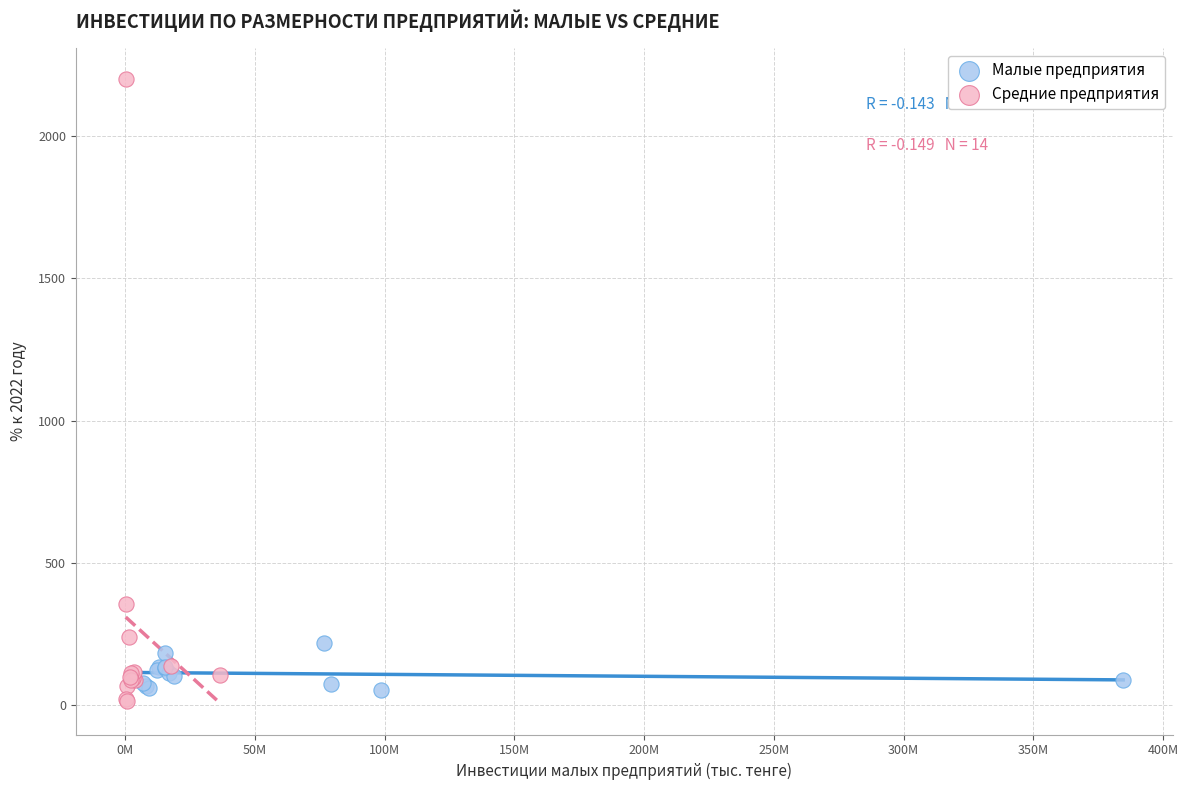

Which series contains the highest Y value?

Средние предприятия